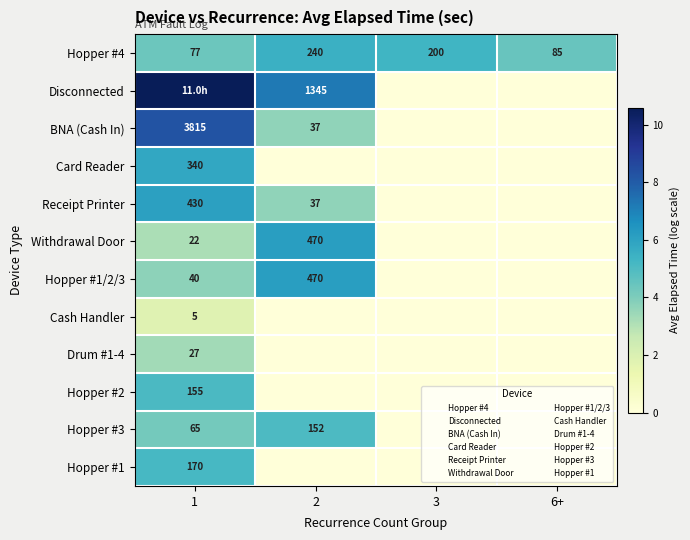

How many categories are shown in the chart?

4